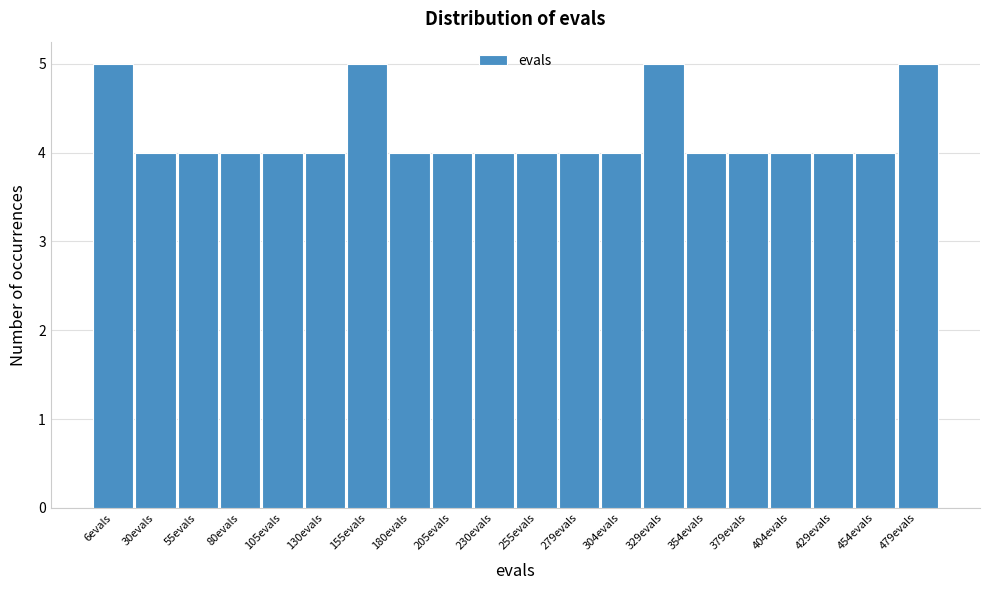

Reading left to right, transcribe all the data shown in this chart.

5	4	4	4	4	4	5	4	4	4	4	4	4	5	4	4	4	4	4	5